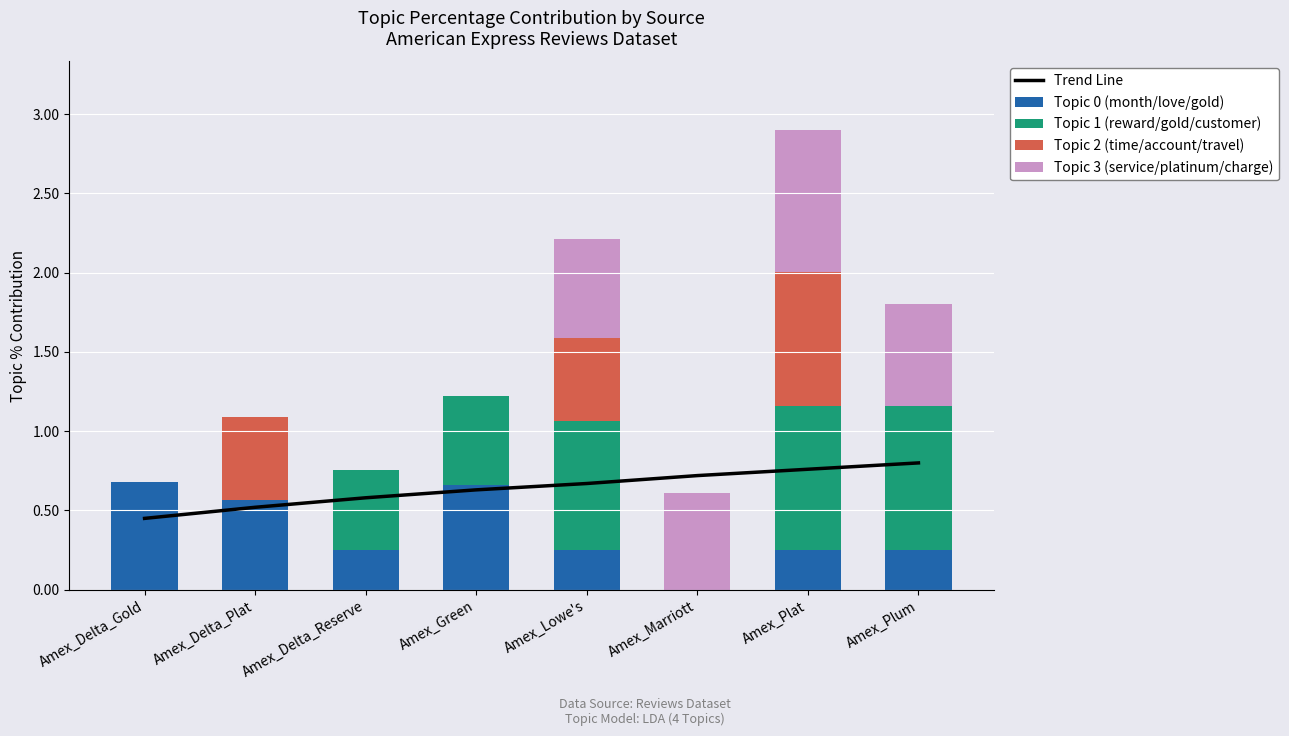

What is the value of the Trend Line bar at the 3rd from the left?

0.6